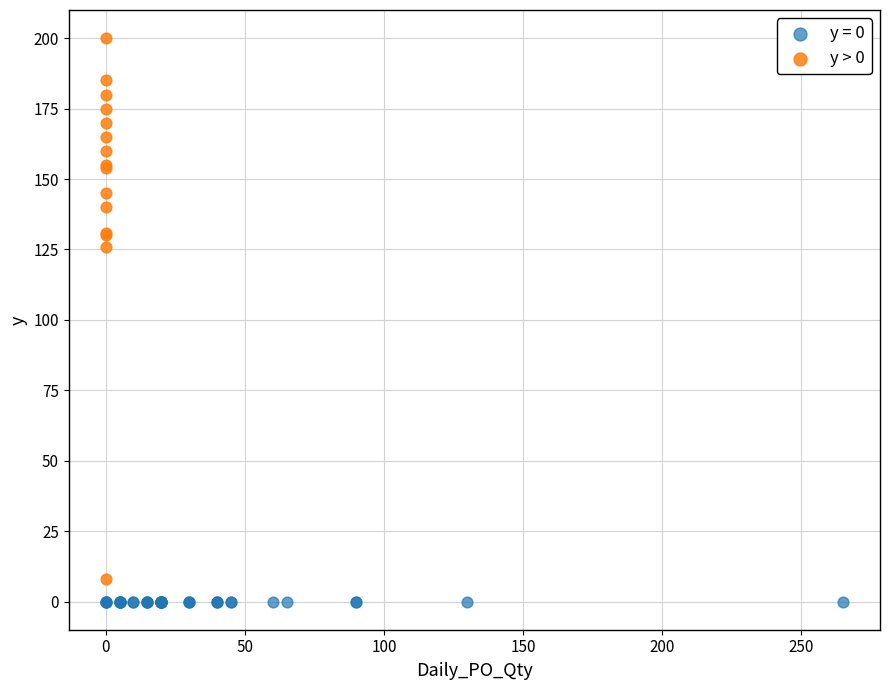

Which series reaches the maximum Y coordinate?

y > 0